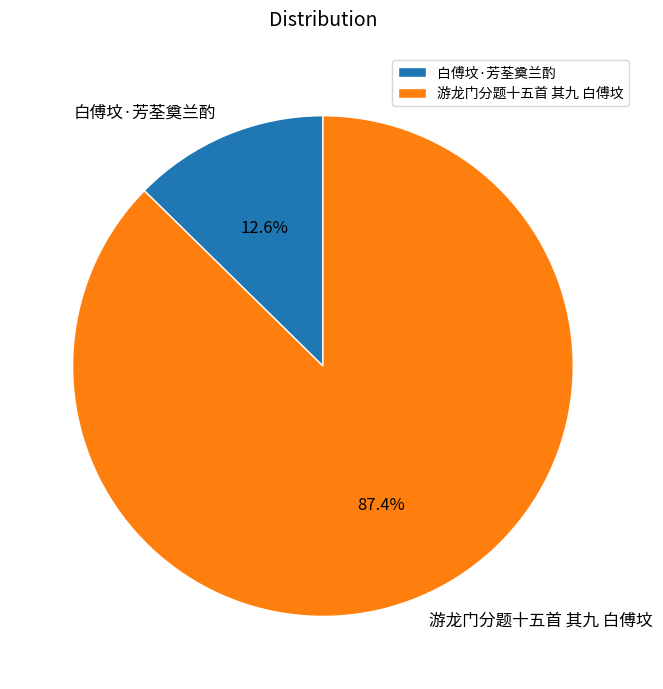

To the nearest percent, what is the average slice percentage?

50%